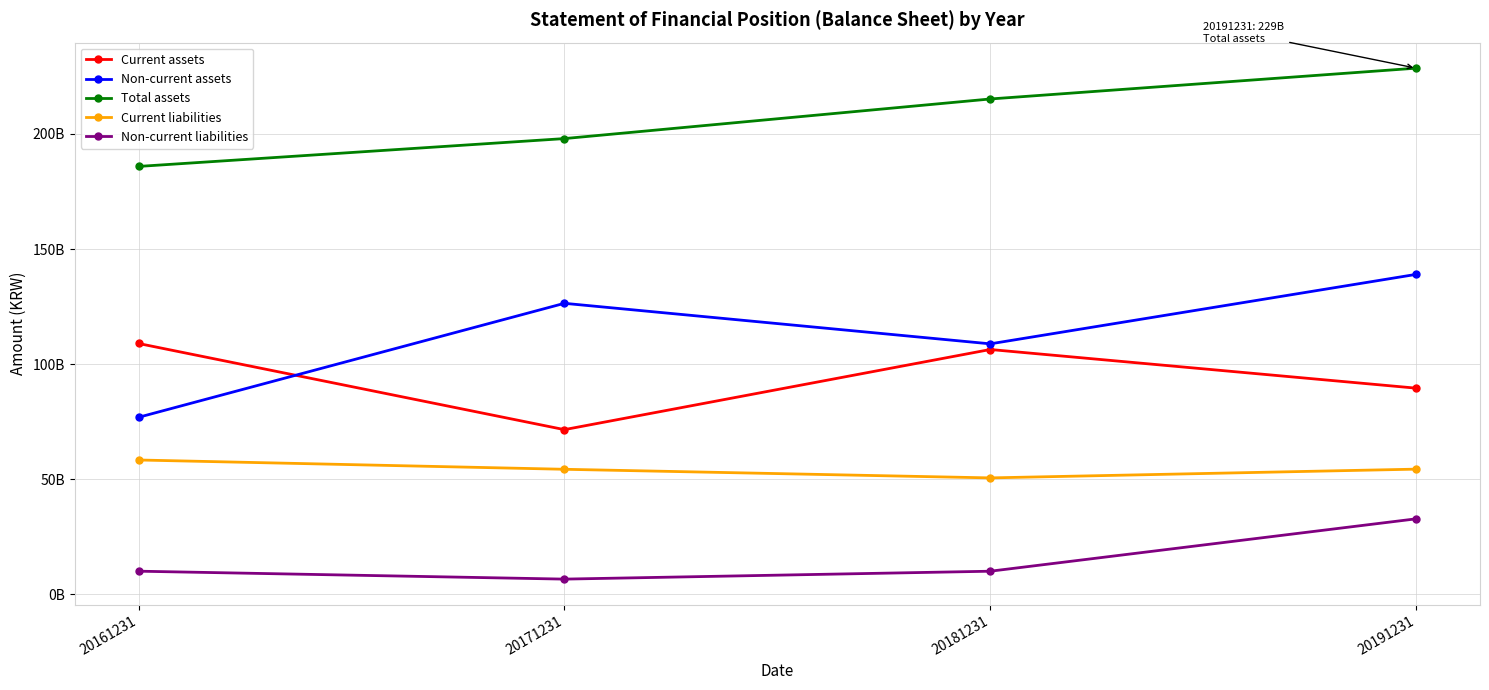

At which category does Non-current assets reach its first local peak?

20171231